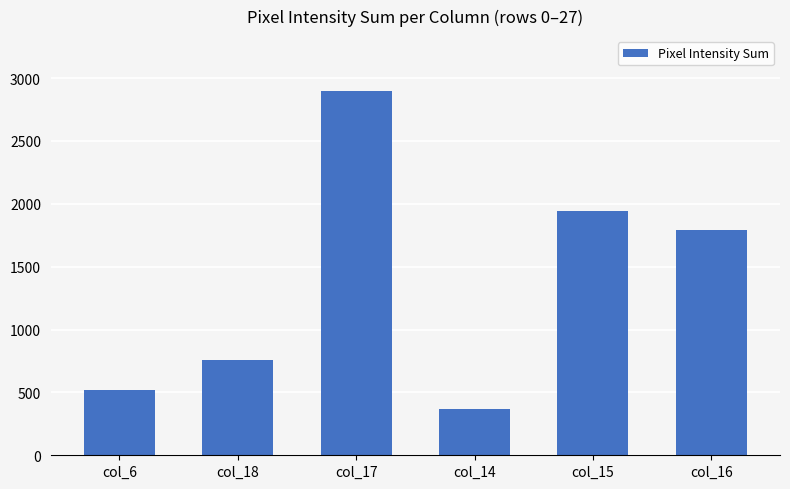

What is the minimum value shown in the chart?

369